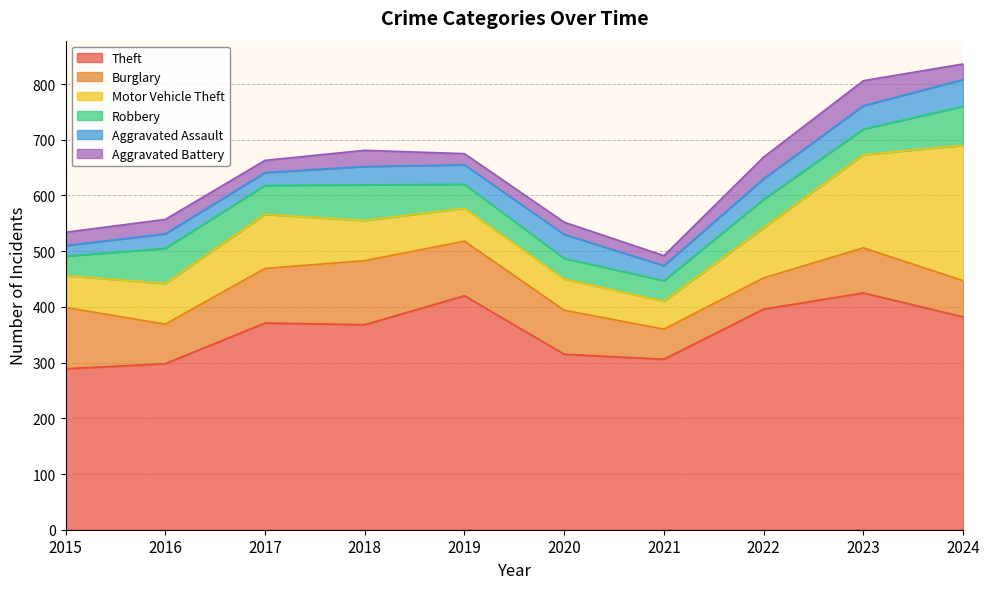

Which label corresponds to the largest value in the chart?

2023